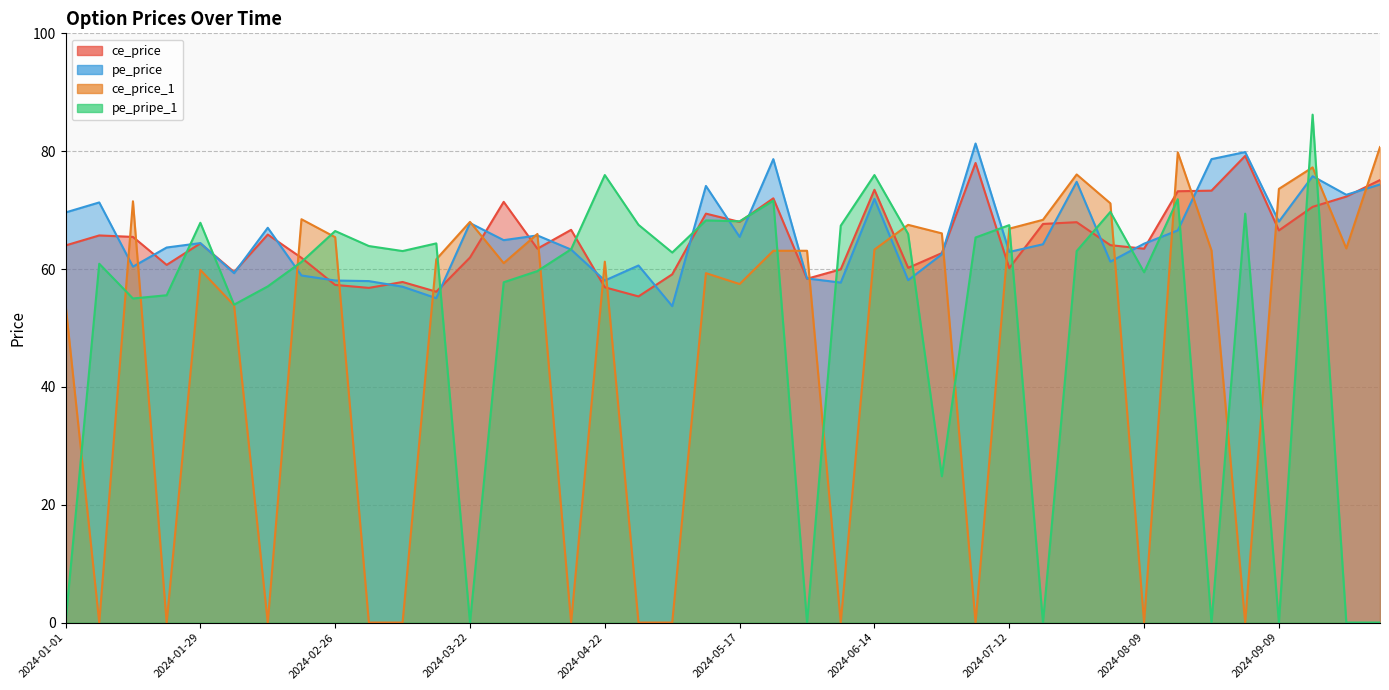

Count the number of data series in this chart.

4